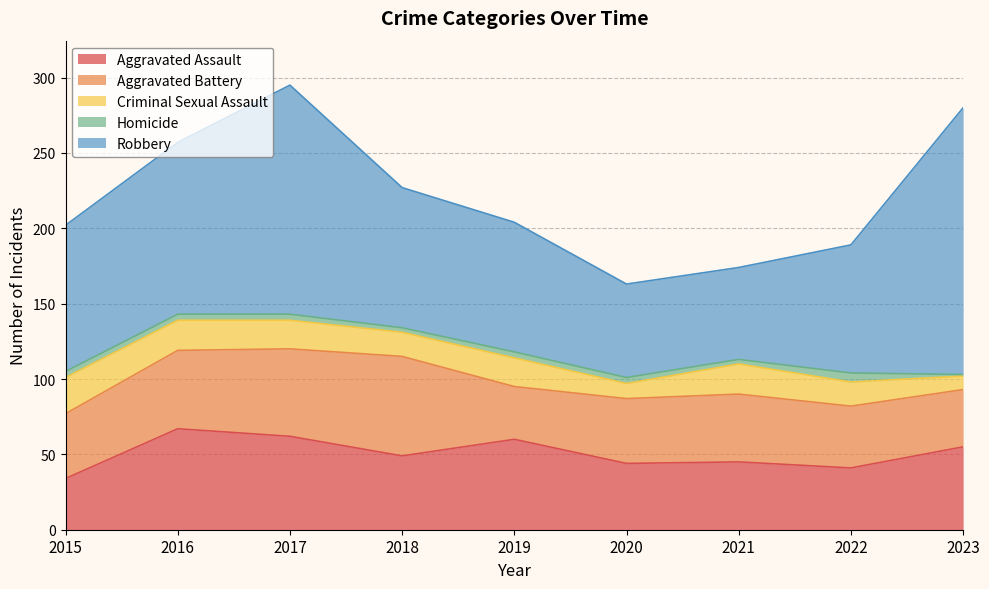

Does the chart display data point markers on the line(s)?

No